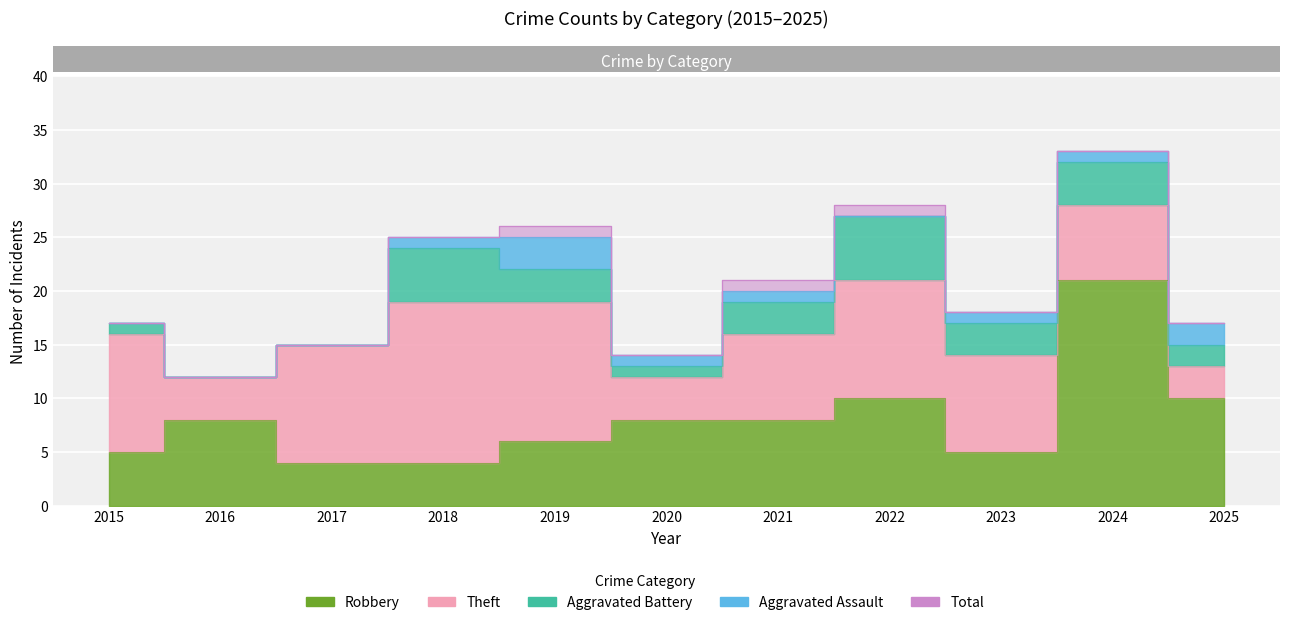

Which series has the widest spread of values?

Total